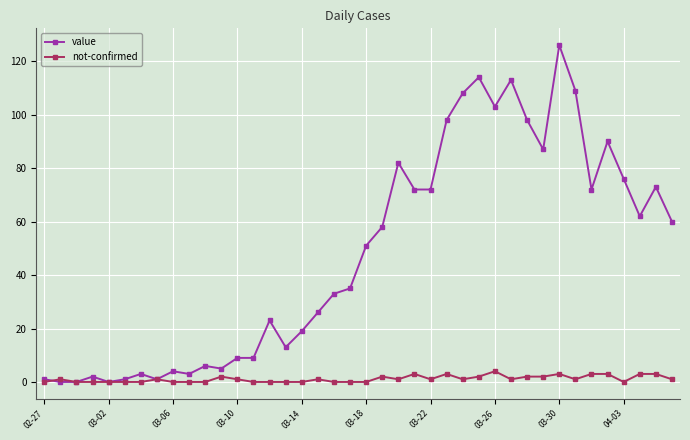

Which series has the largest total across all categories?

value